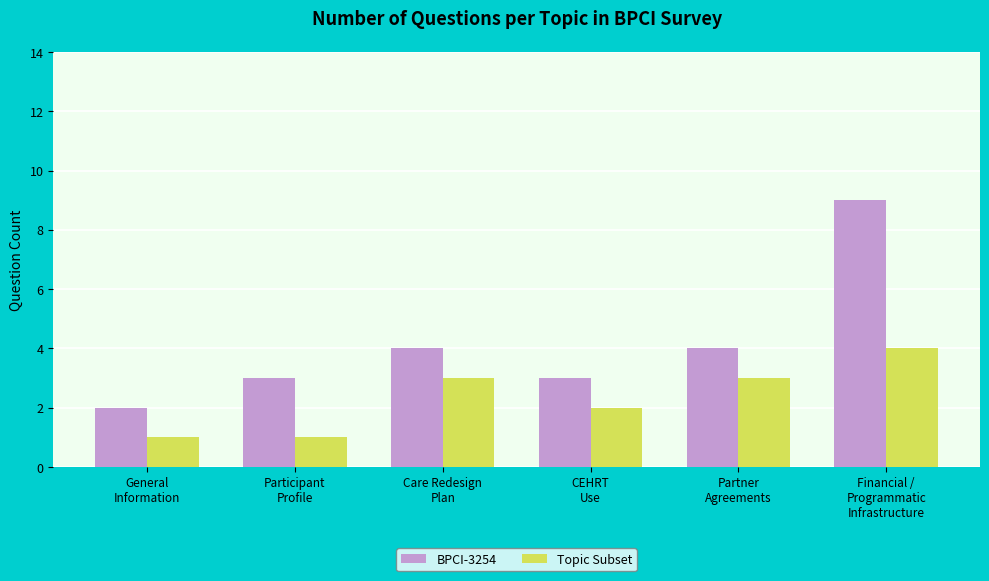

Rank the series by their average value, from lowest to highest.

Topic Subset, BPCI-3254